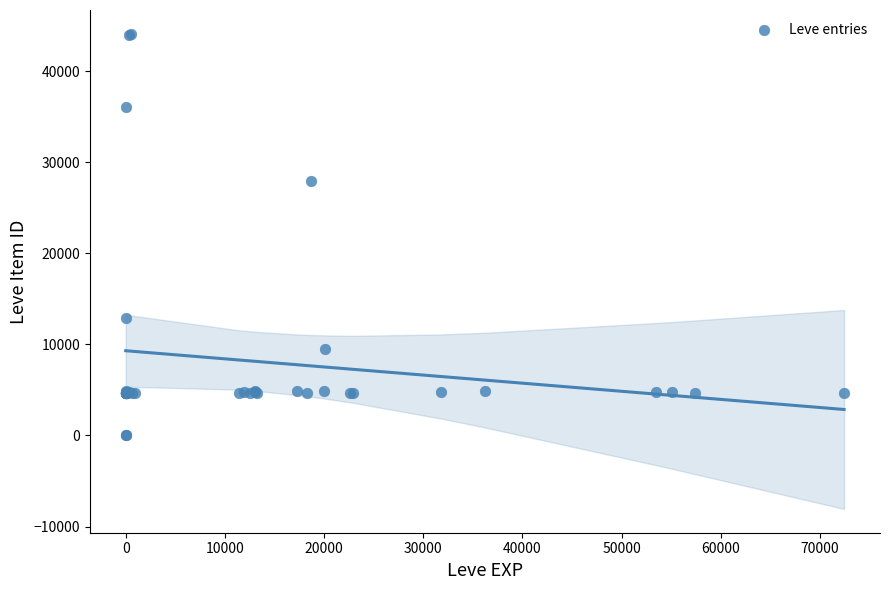

What Y value in the scatter plot is closest to 22048?

27884